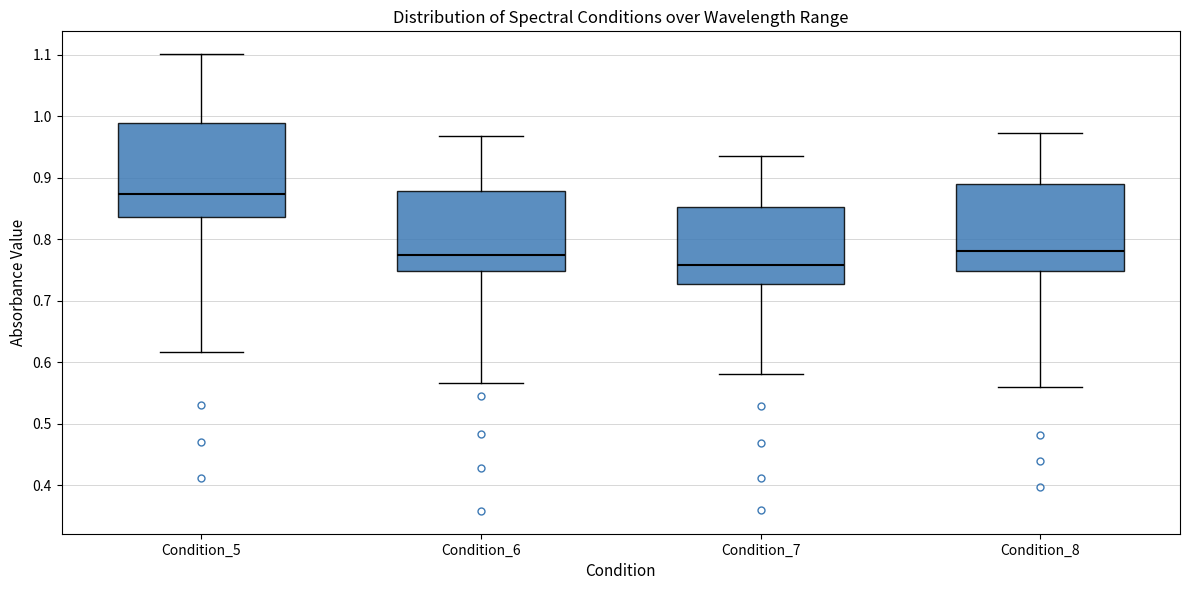

Comparing the boxes themselves (not the whiskers), which one is the tallest?

Condition_5